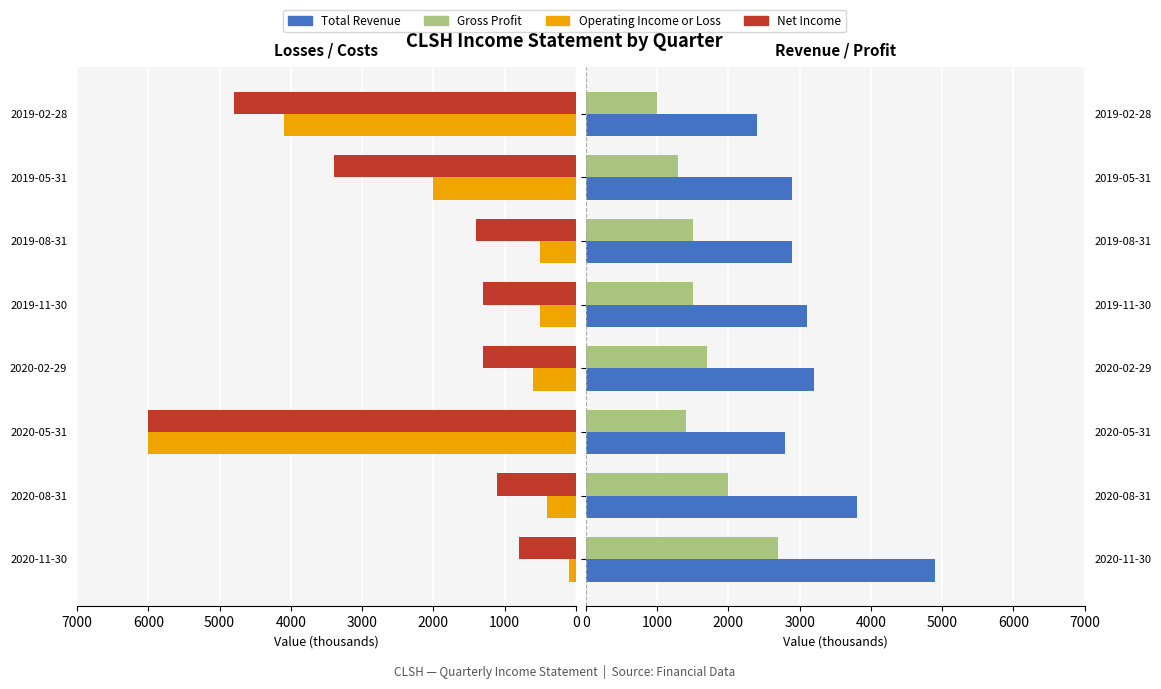

How many bars are there in total?

32